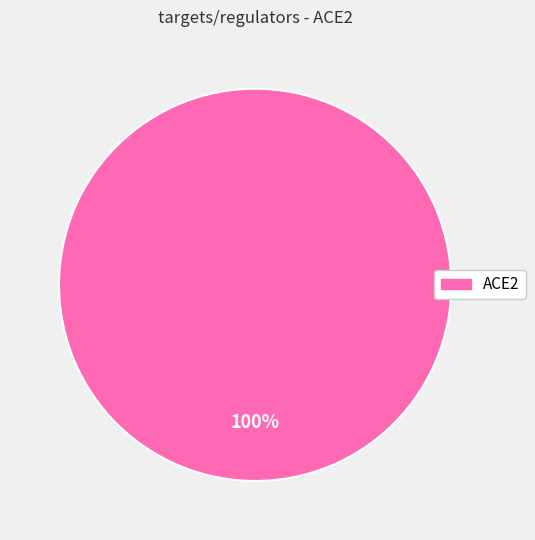

Is there a majority slice in this chart?

Yes